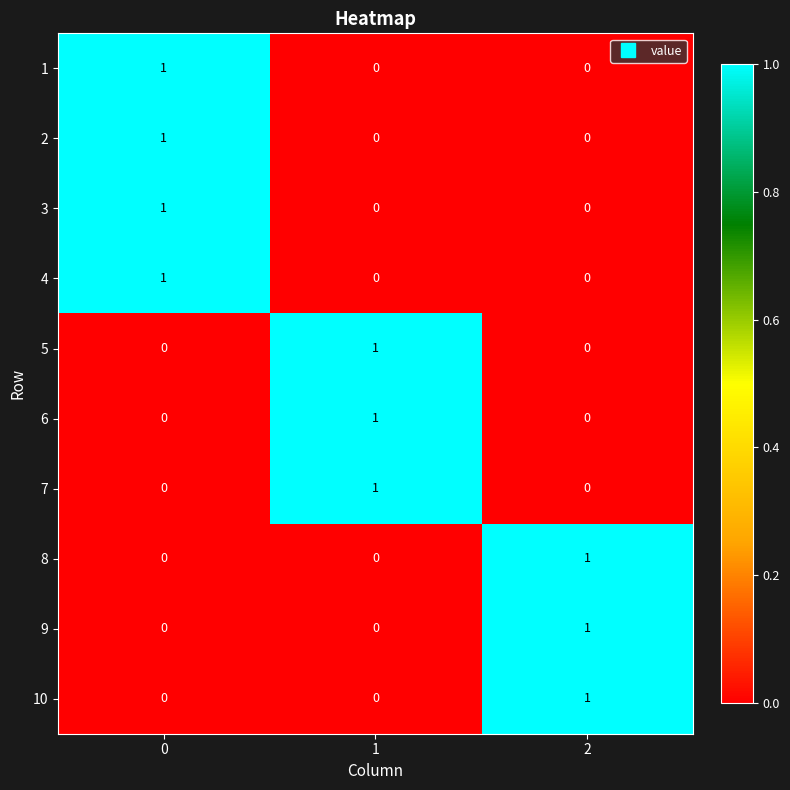

Reading right to left, extract all data points from this chart.

1: 2=0	1=0	0=1
2: 2=0	1=0	0=1
3: 2=0	1=0	0=1
4: 2=0	1=0	0=1
5: 2=0	1=1	0=0
6: 2=0	1=1	0=0
7: 2=0	1=1	0=0
8: 2=1	1=0	0=0
9: 2=1	1=0	0=0
10: 2=1	1=0	0=0